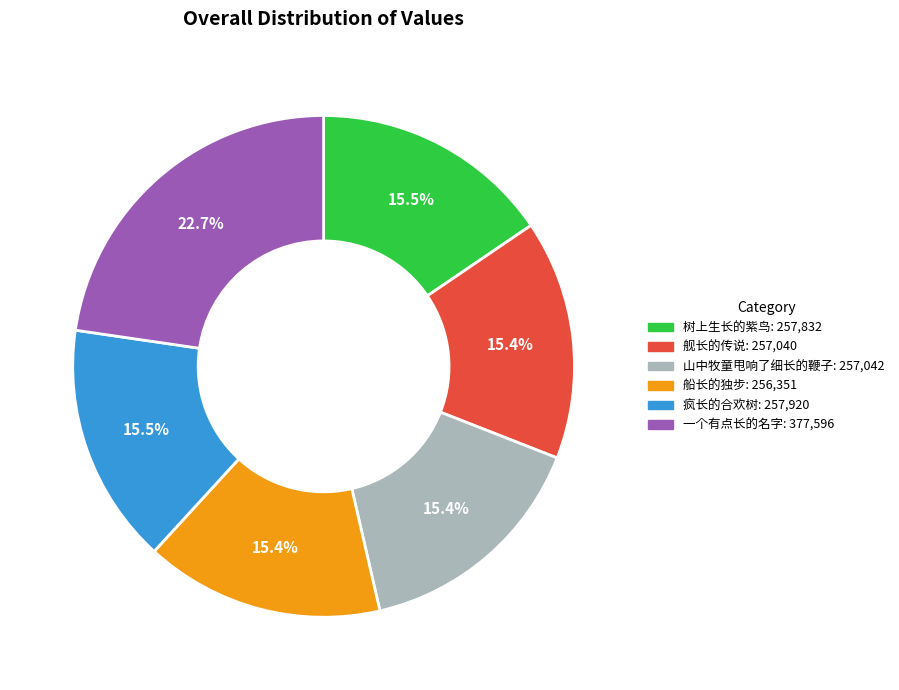

Which slice is the largest?

一个有点长的名字